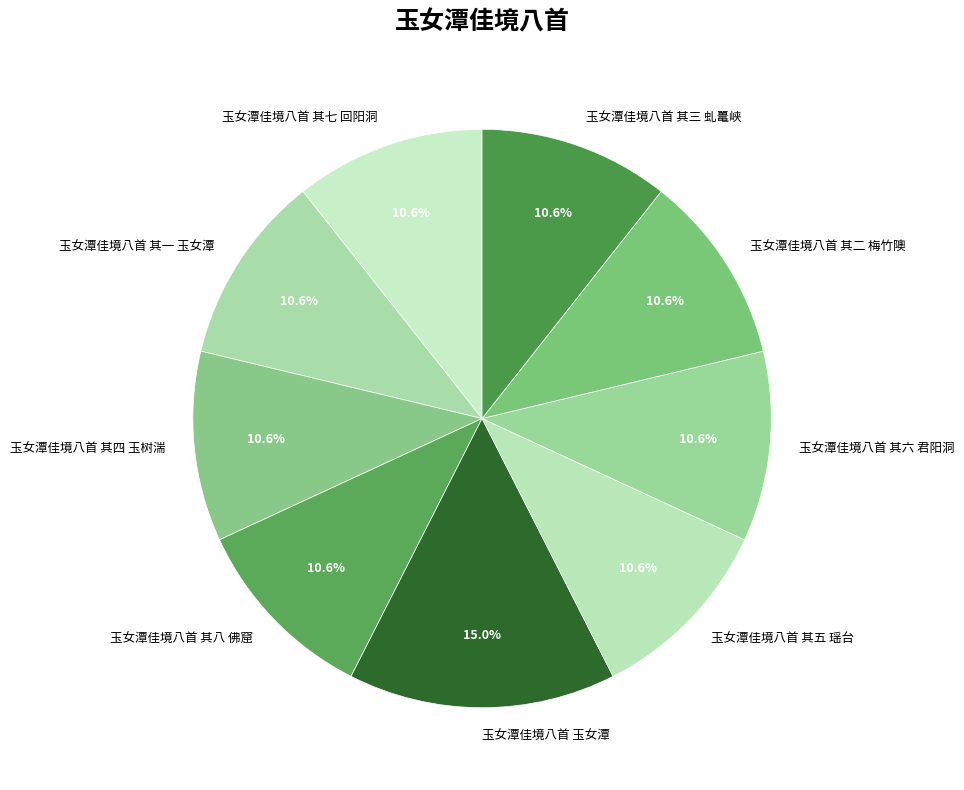

How many slices are in this pie chart?

9